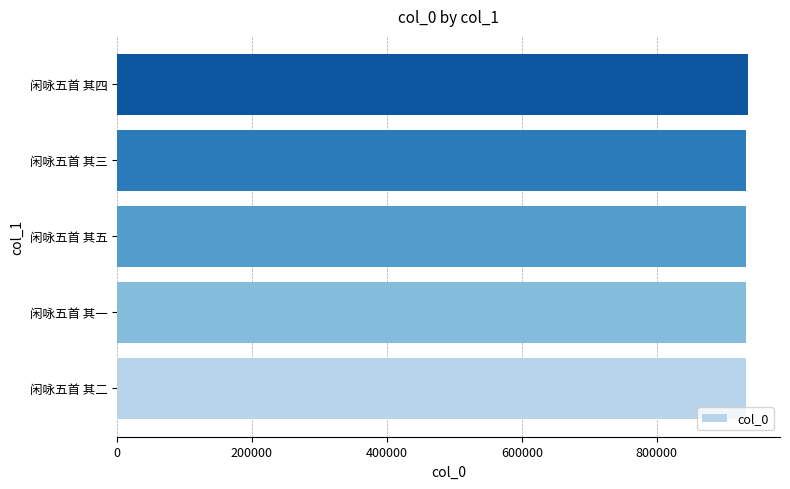

True or false: the data shows 932357 at 闲咏五首 其三.

True